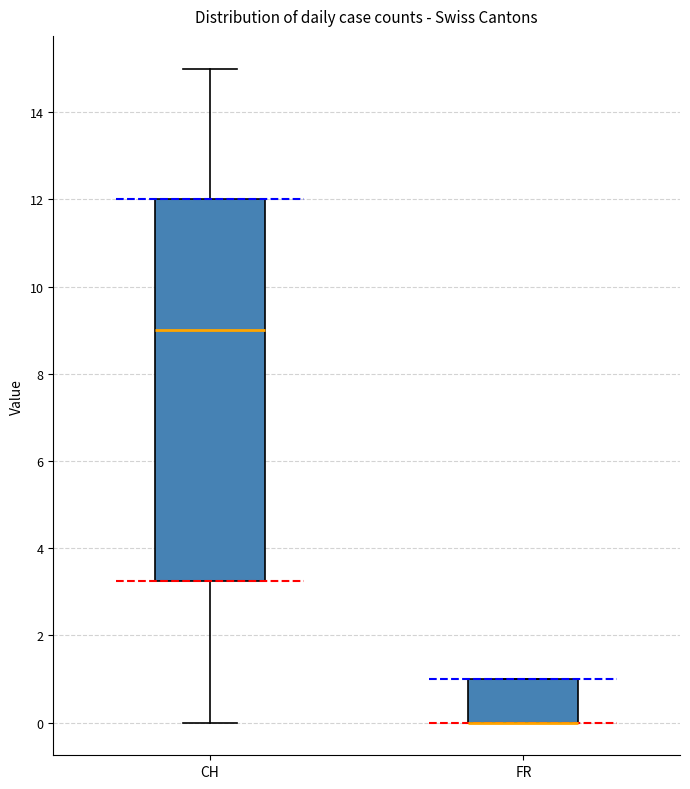

Which box is the tallest, from its lower edge to its upper edge?

CH